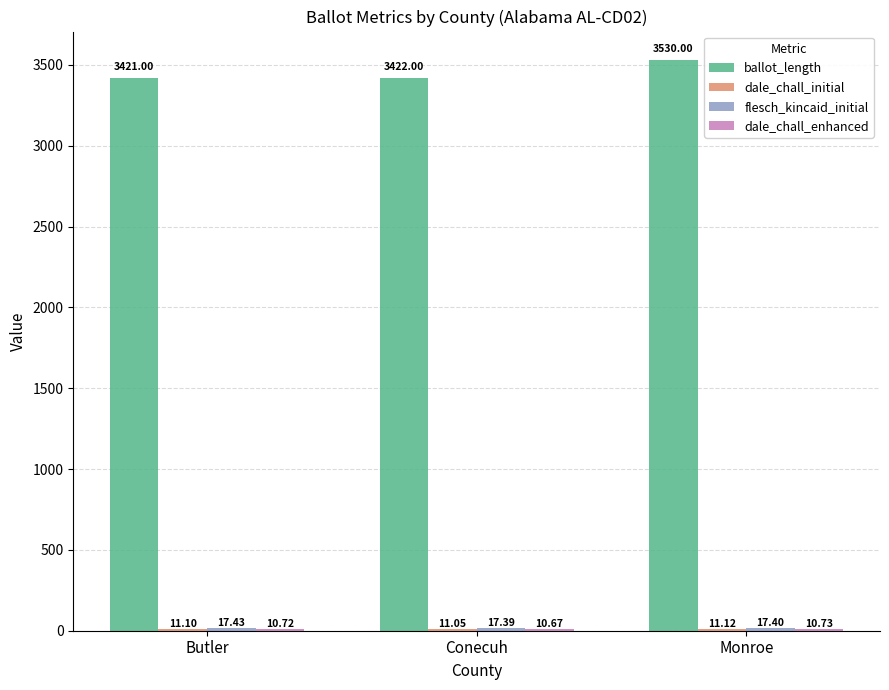

What is the total value across all series at Butler?

3460.2